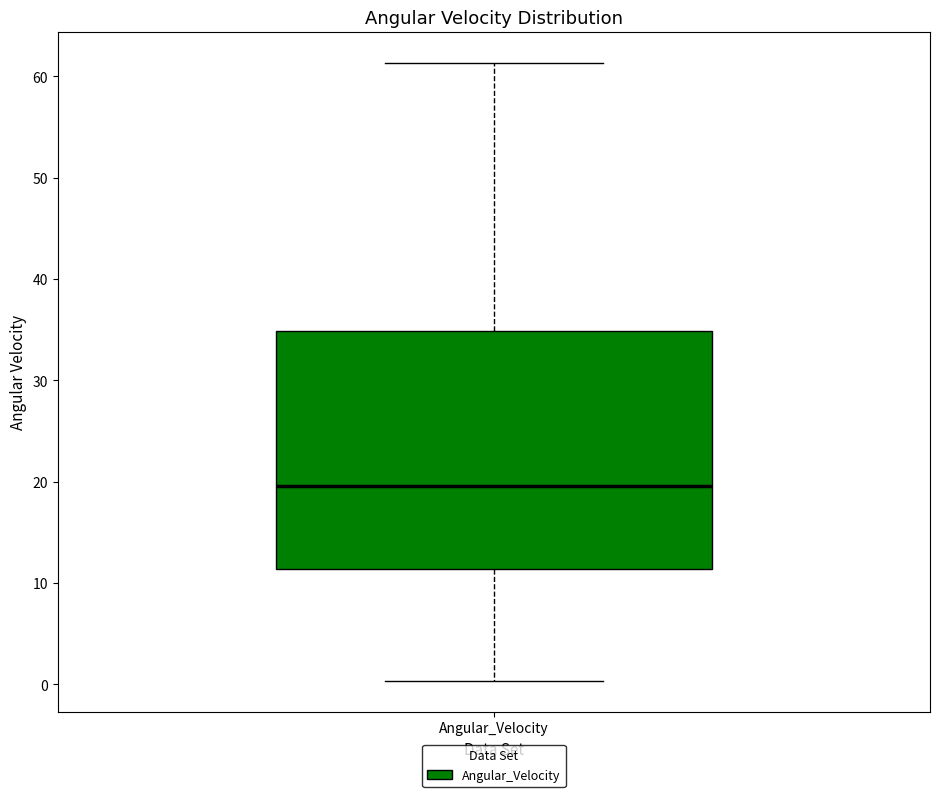

Transcribe this box plot: give where the median line is, the range the box spans, and where the two whiskers end, as read against the y-axis. The values are not printed on the chart, so give them approximately, as read against the axis.

median 20, box 11 to 35, whiskers 0 to 61